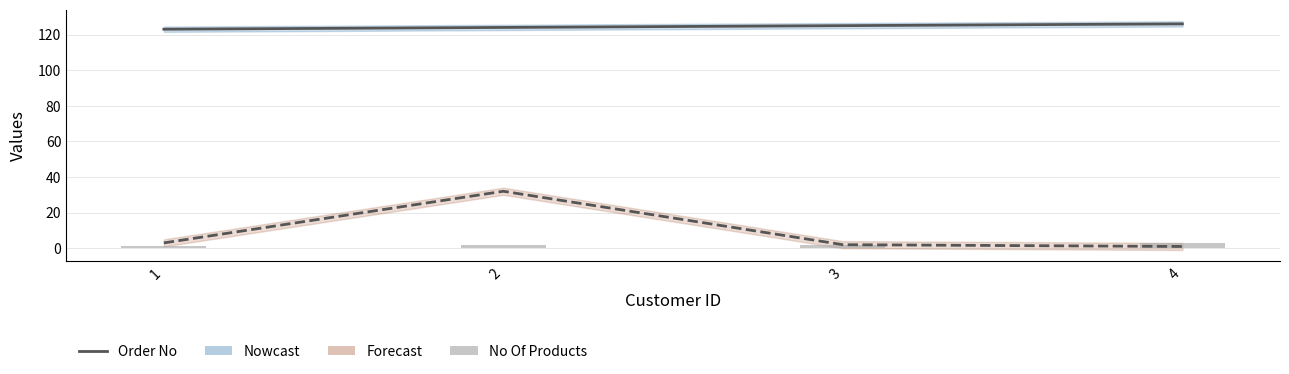

How many data points in No are less than 3?

2